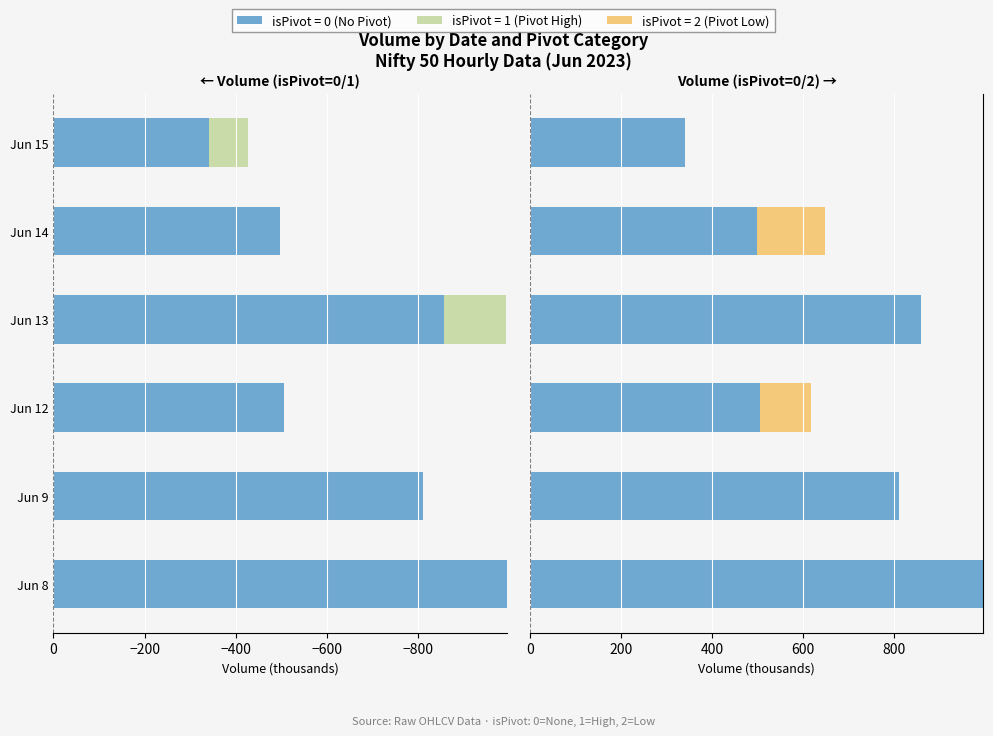

True or false: isPivot=0 has a value of 506.3 at Jun 12.

True